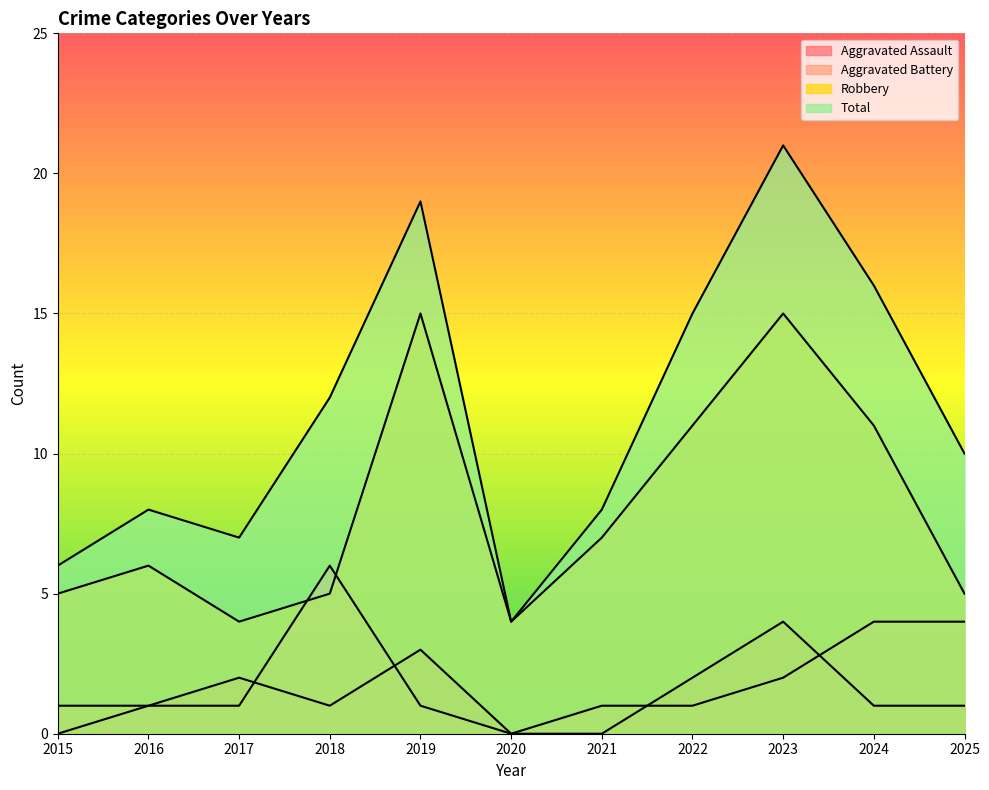

At which category does the chart reach its minimum across all series?

2015